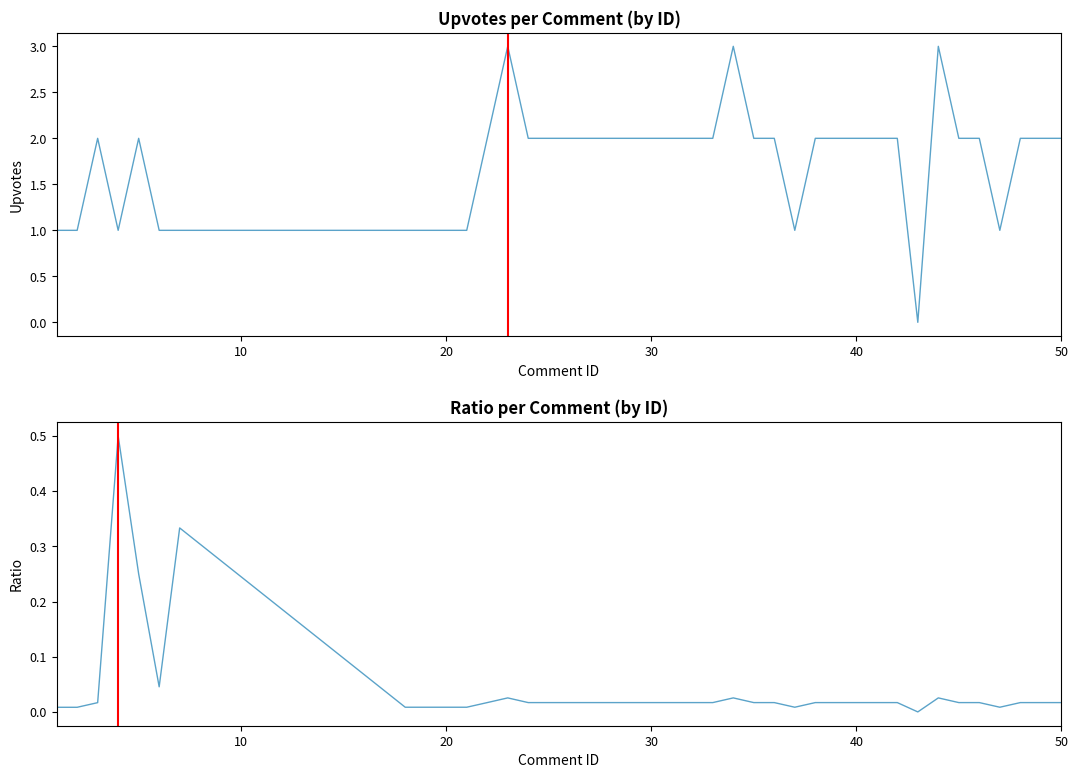

Count the upvotes values in the range 1 to 2.

36